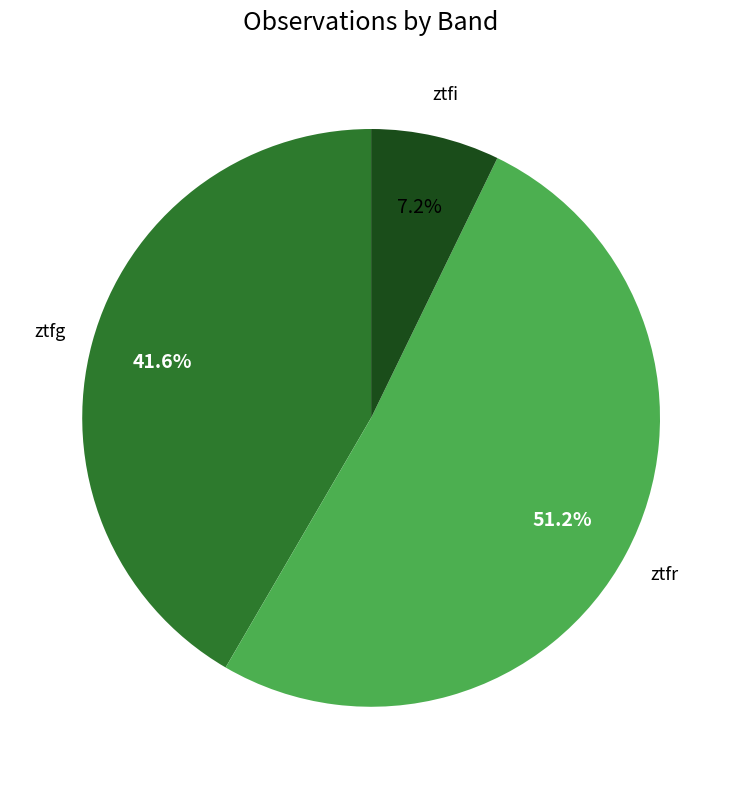

Combined, what portion of the pie is ztfi and ztfr?

58.4%